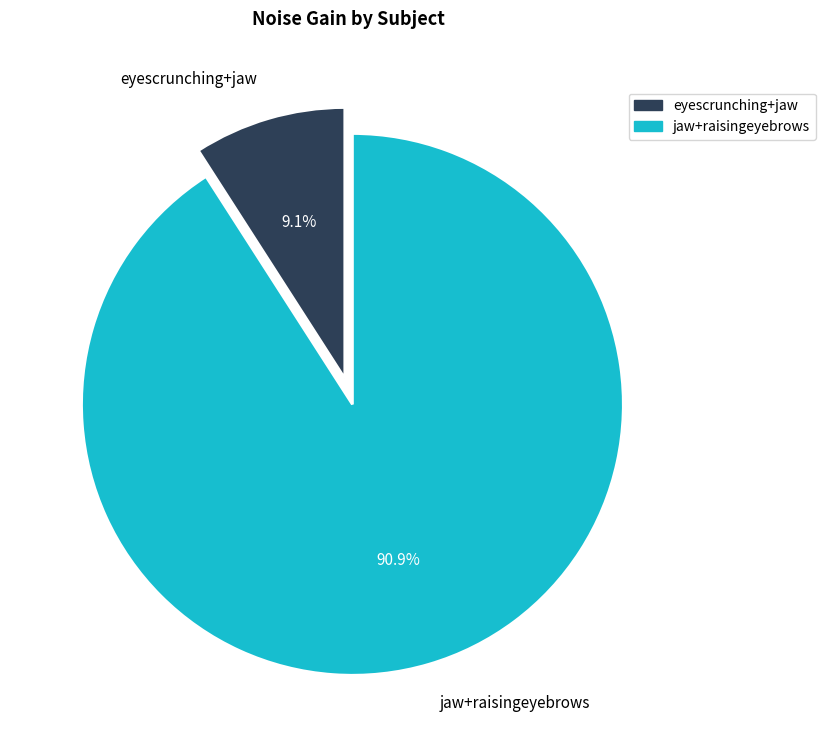

Is it true that jaw+raisingeyebrows is 99% of the pie?

False